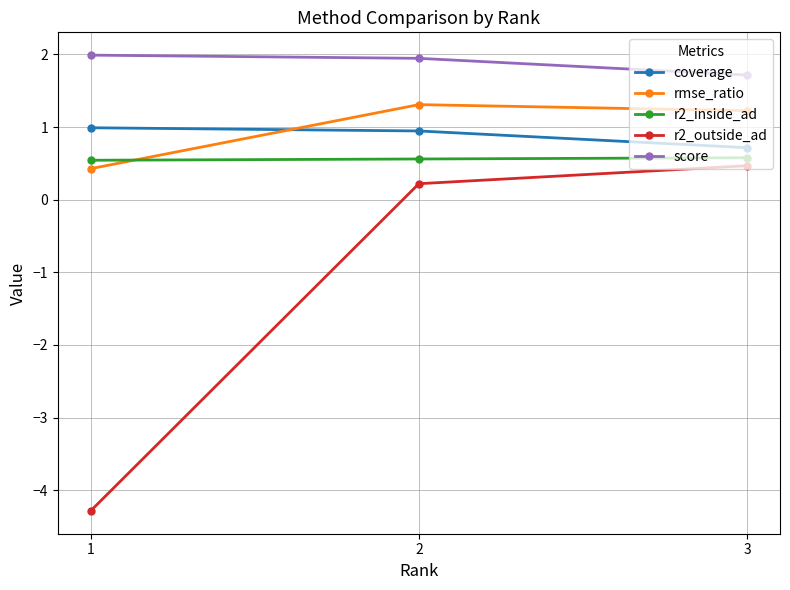

Which series changed the most between 1 and 3?

r2_outside_ad